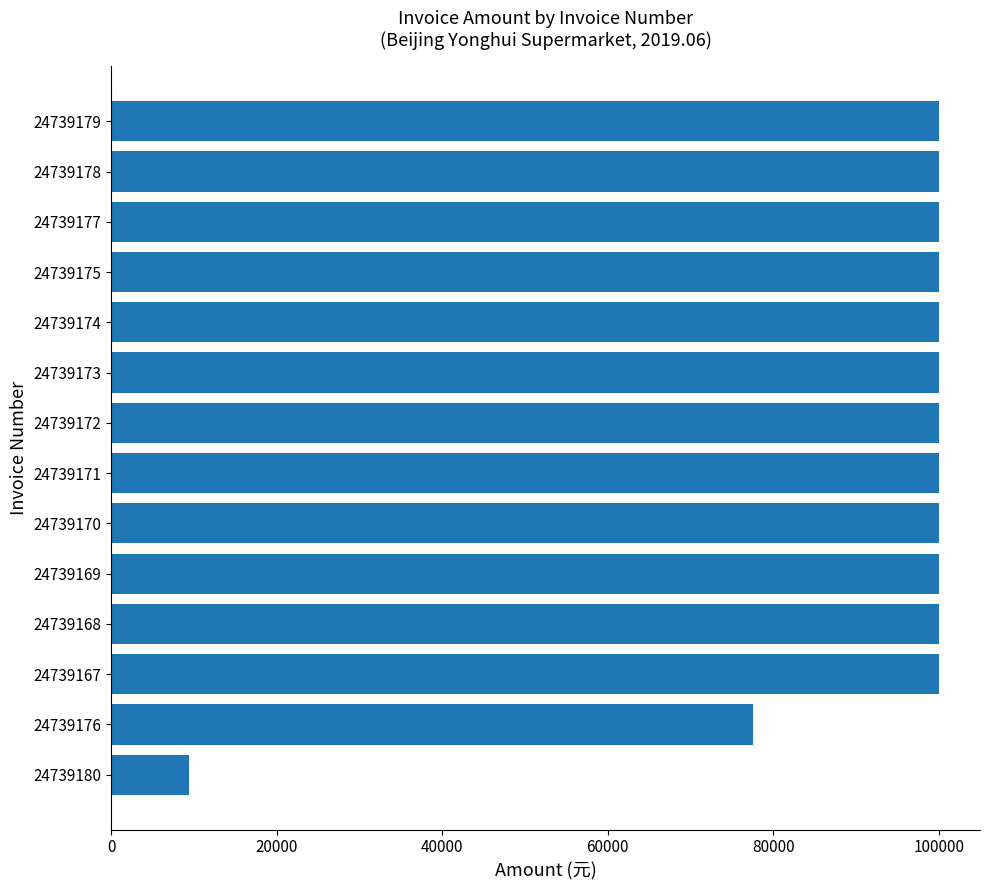

The value at 24739178 is 100000. True or false?

True